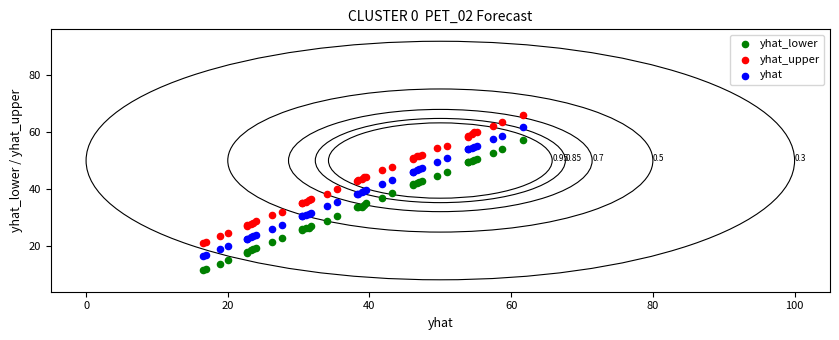

Which series contains the lowest Y value?

yhat_lower